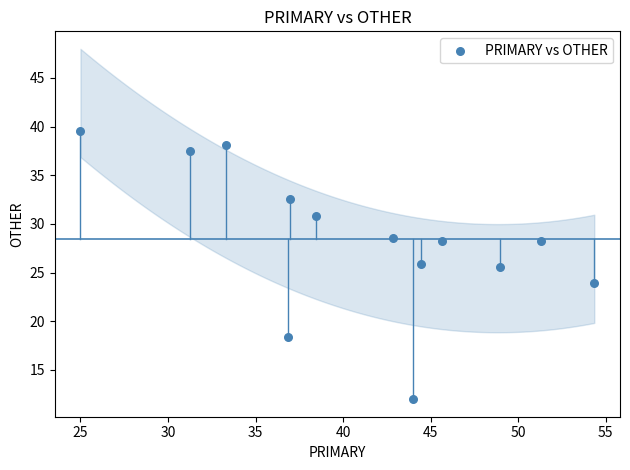

What is the range of X values (max minus min)?

29.3